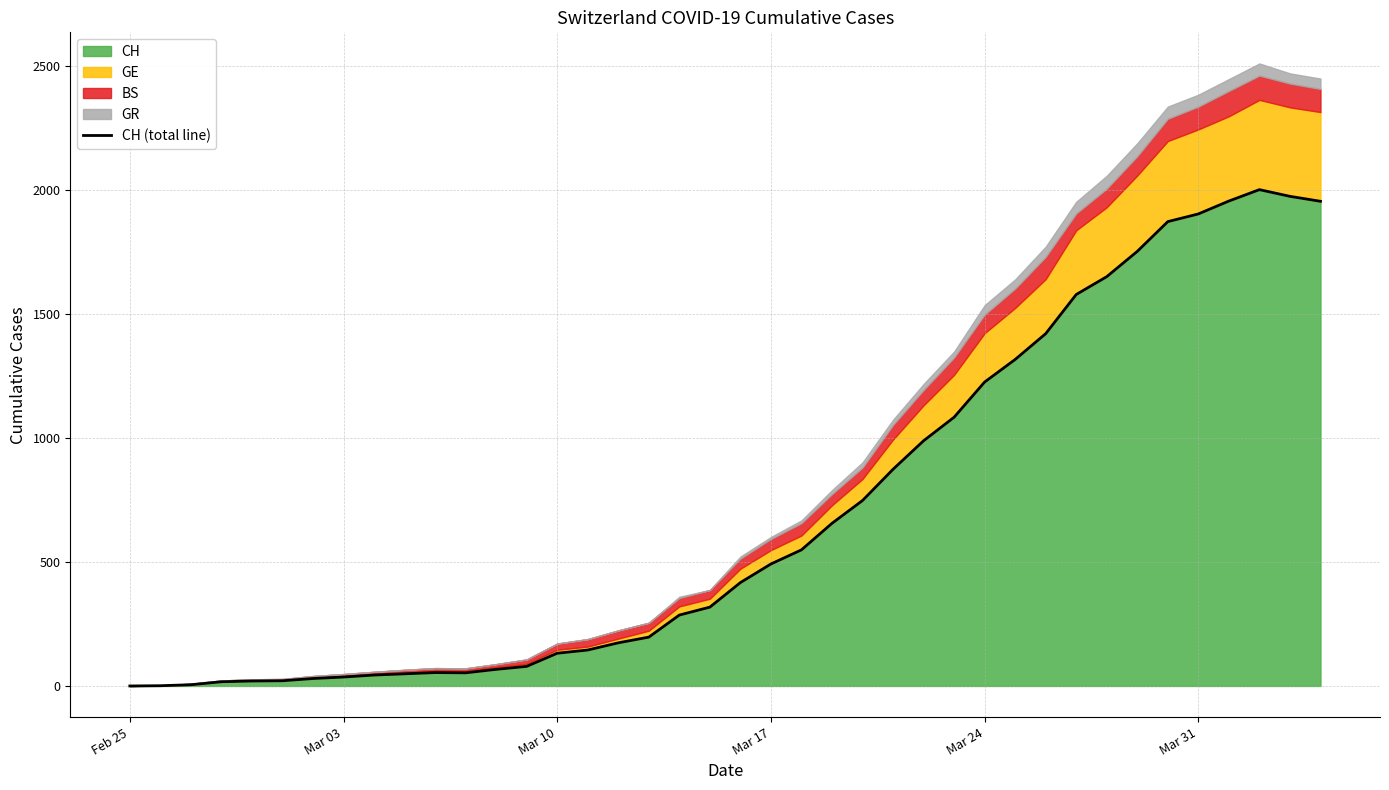

Which has a higher value, Mar 31 or Mar 17?

Mar 31